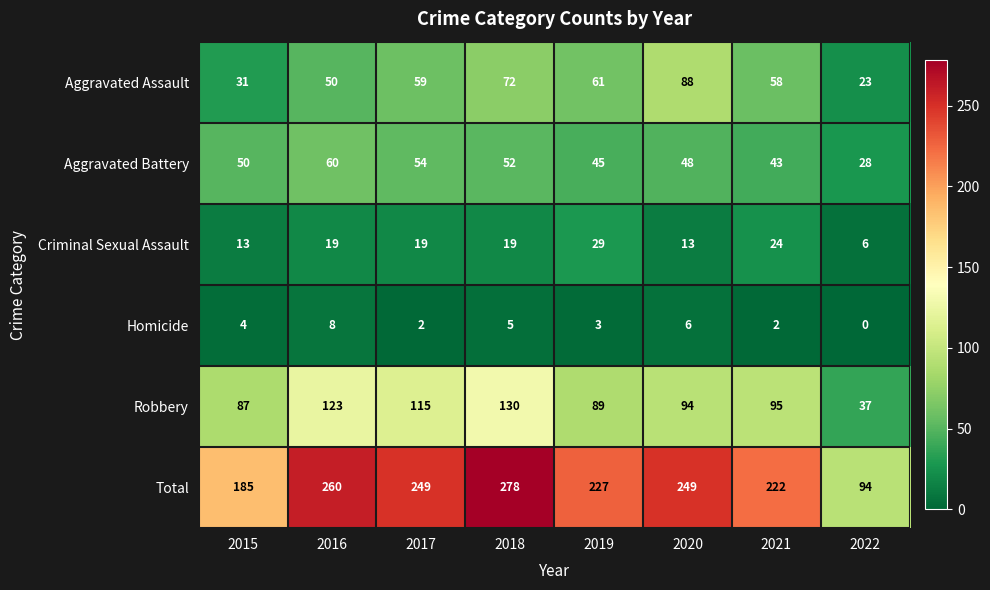

Which category has the lowest value in the Aggravated Battery series?

2022